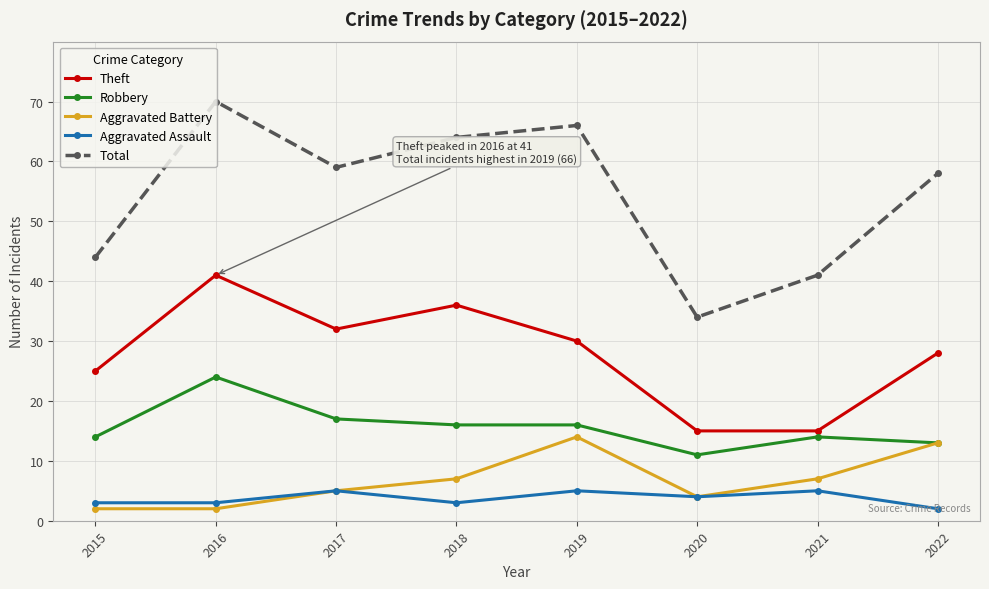

What is the difference between the maximum and second lowest values in the Robbery series?

11